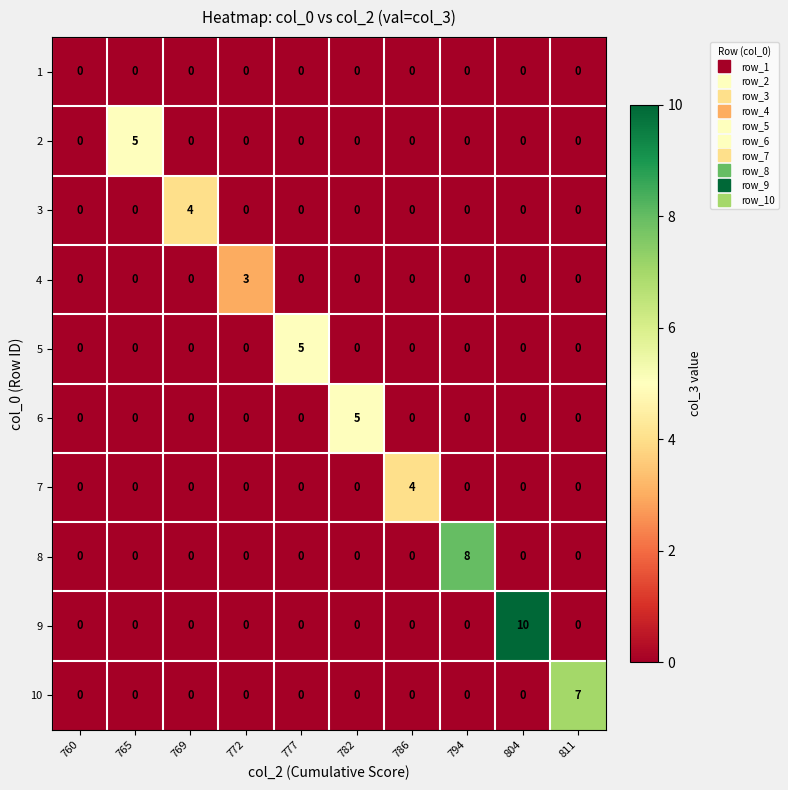

What is the spread (max minus min) of values at 765?

5